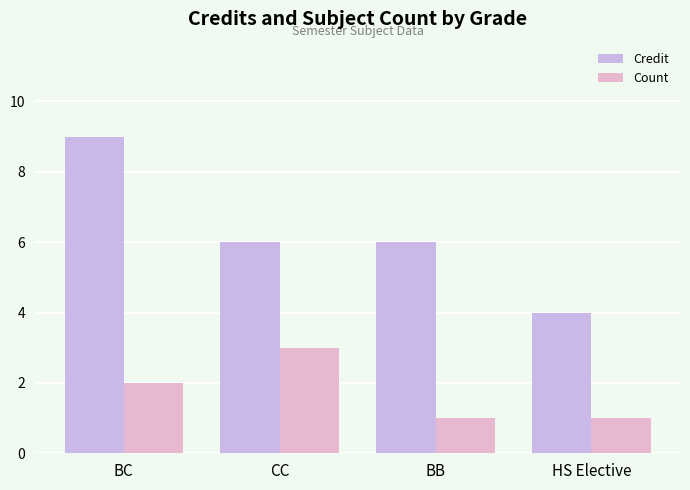

The Credit series shows 4 at BB. True or false?

False